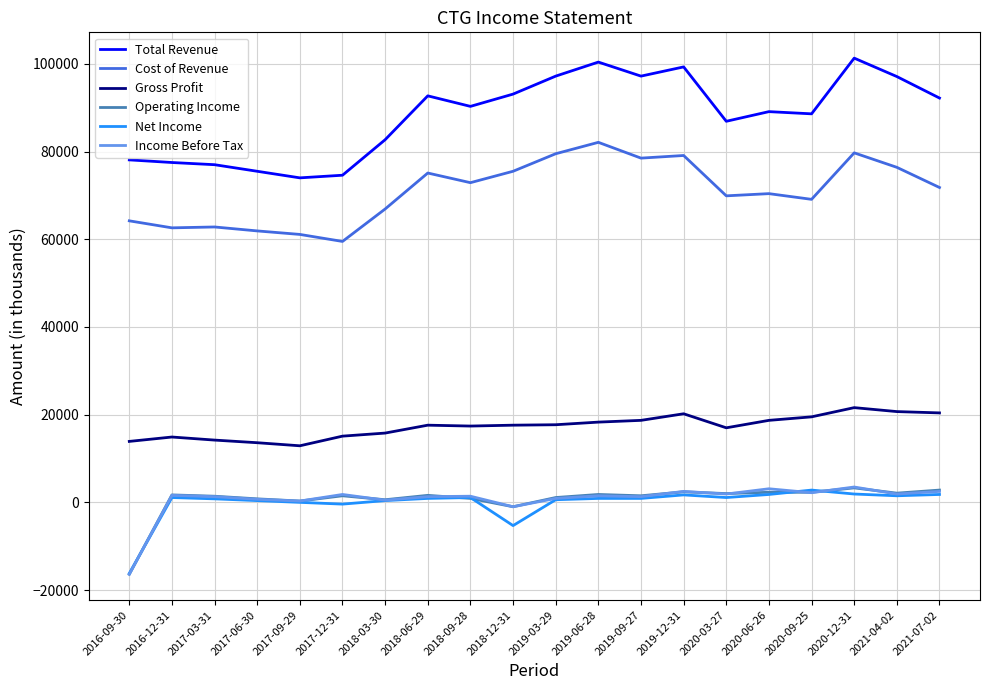

Is the value of Total Revenue at 2019-12-31 greater than the value of Income Before Tax at 2021-07-02?

Yes